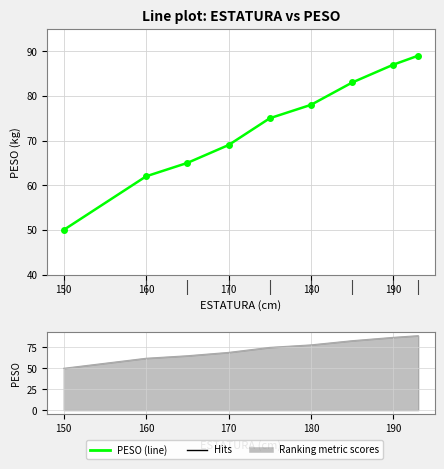

What is the value of the 2nd point from the left?

62